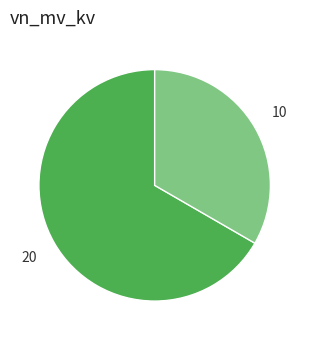

How many segments does this pie chart have?

2